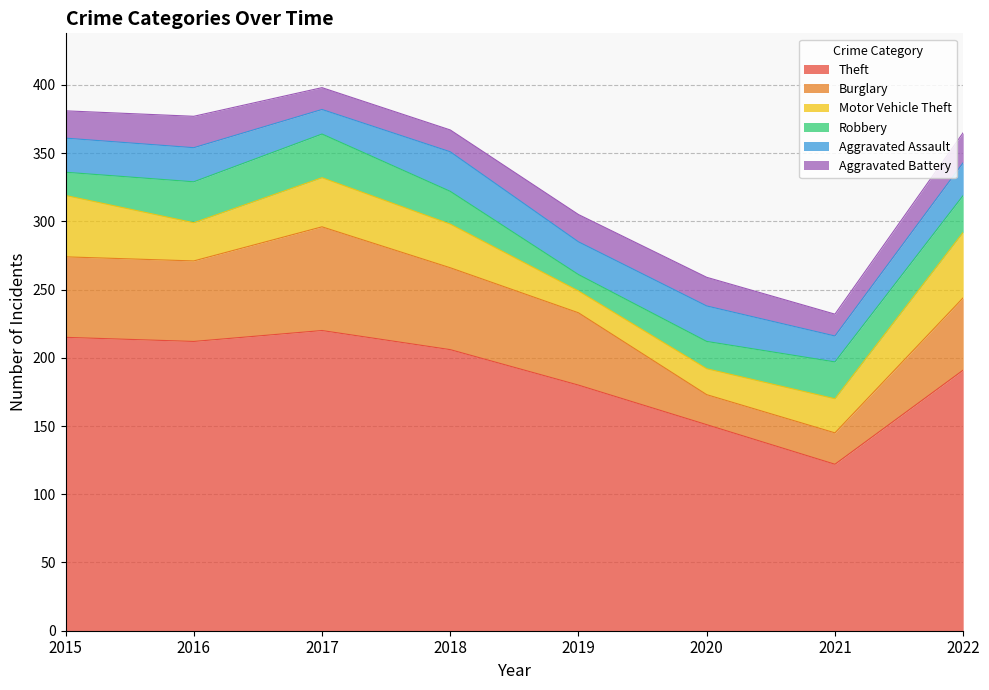

Reading left to right, extract all data points from this chart.

Theft: 215	212	220	206	180	151	122	191
Burglary: 59	59	76	60	53	22	23	53
Motor Vehicle Theft: 45	28	36	32	16	19	25	48
Robbery: 17	30	32	24	12	20	27	27
Aggravated Assault: 25	25	18	29	24	26	19	24
Aggravated Battery: 20	23	16	16	20	21	16	22